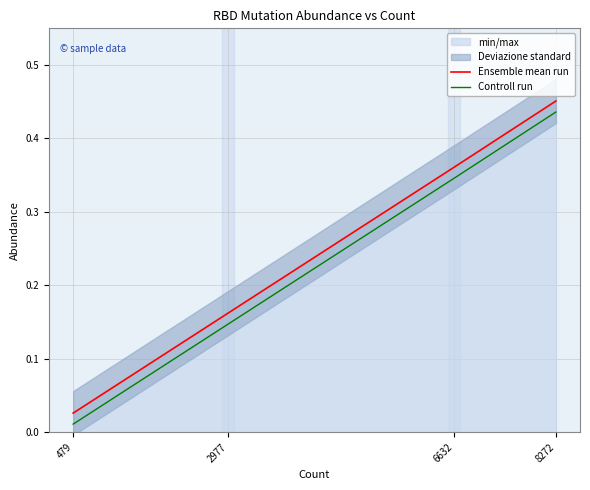

Which series has the largest total across all categories?

Ensemble mean run